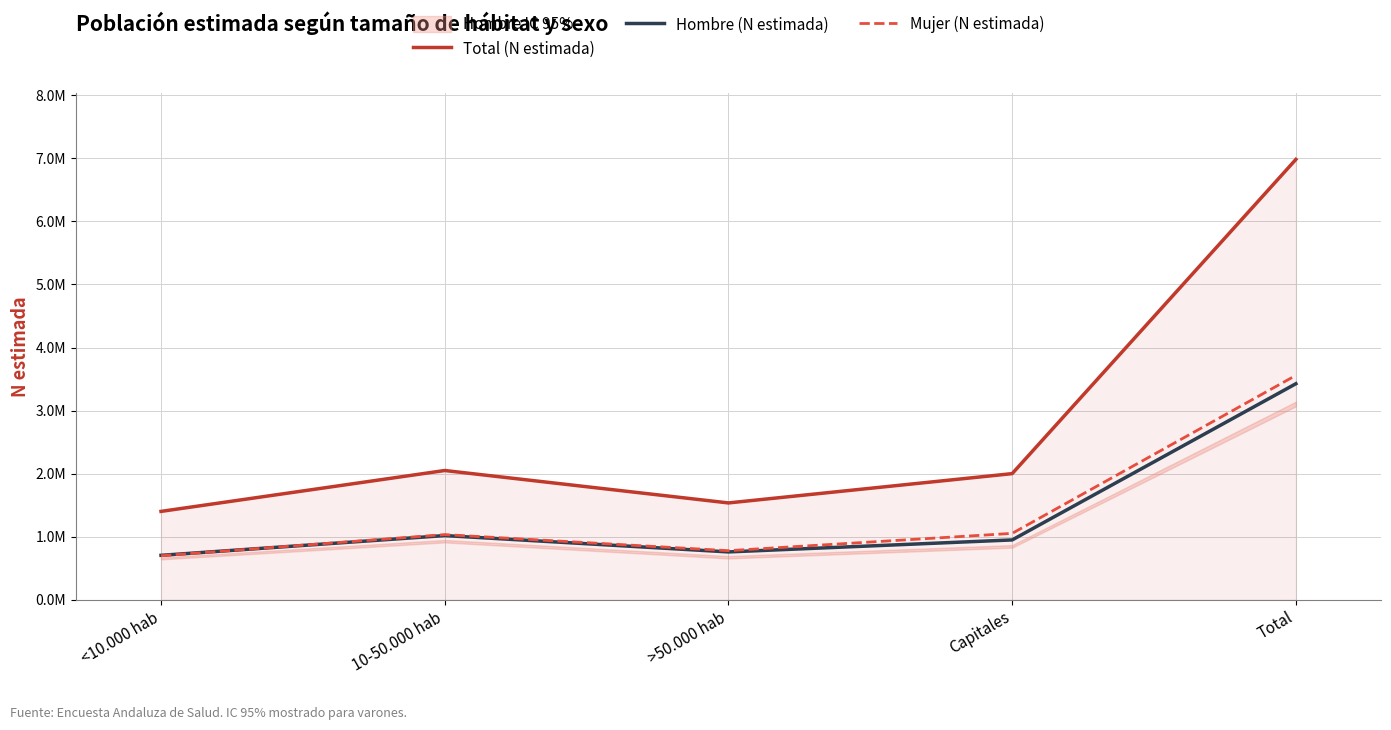

What is the sum of the Total (N estimada) values at Total and <10.000 hab?

8384626